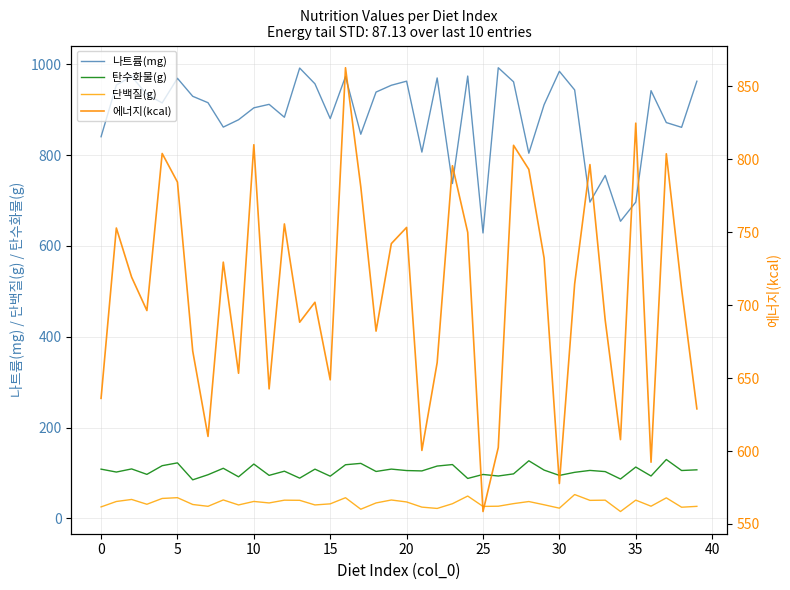

Where does the 탄수화물(g) series first go above 105?

0